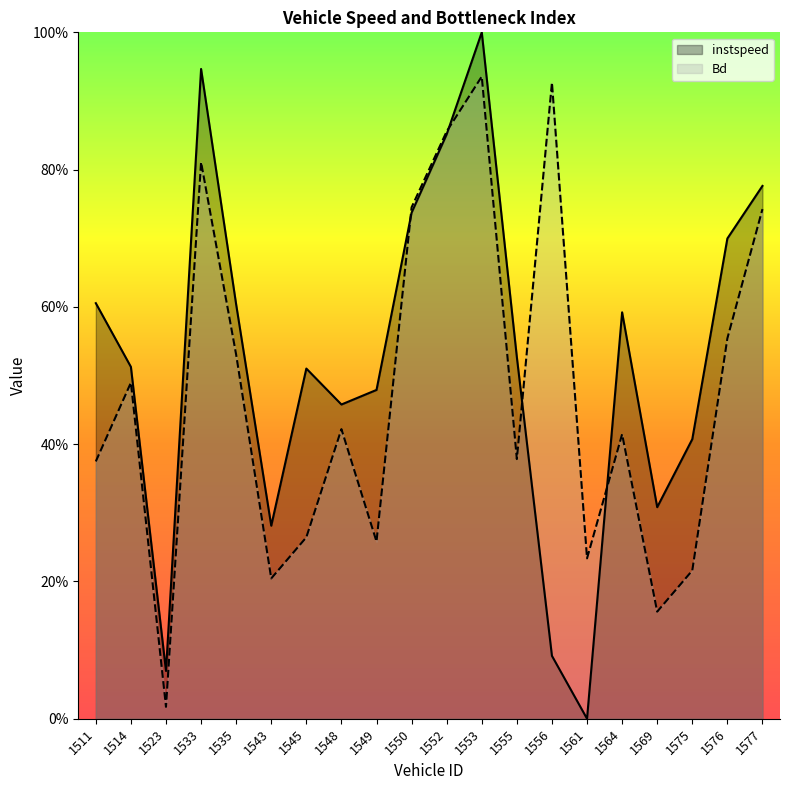

List the series in order of their peak value, highest first.

instspeed, Bd